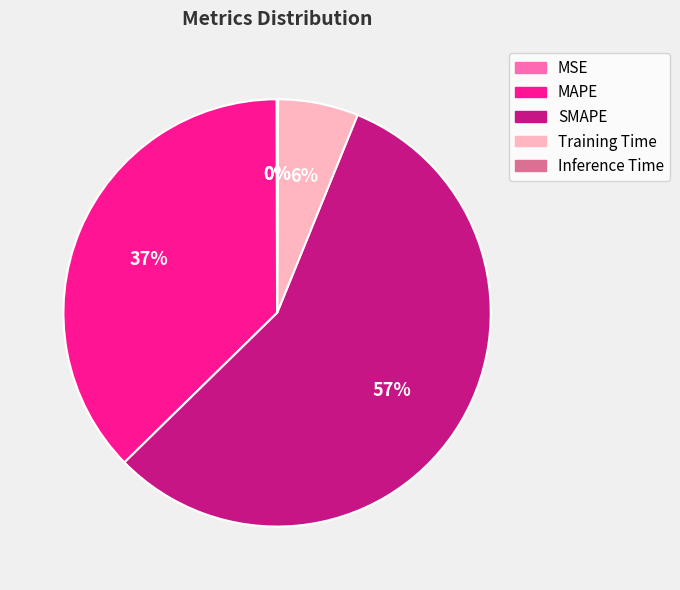

Does MAPE account for over 50% of the chart?

No